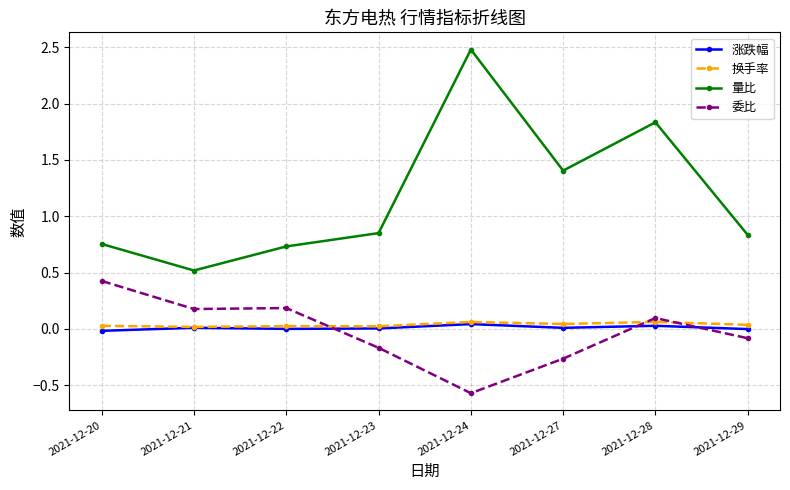

What is the difference between the highest and lowest values at 2021-12-23?

1.0